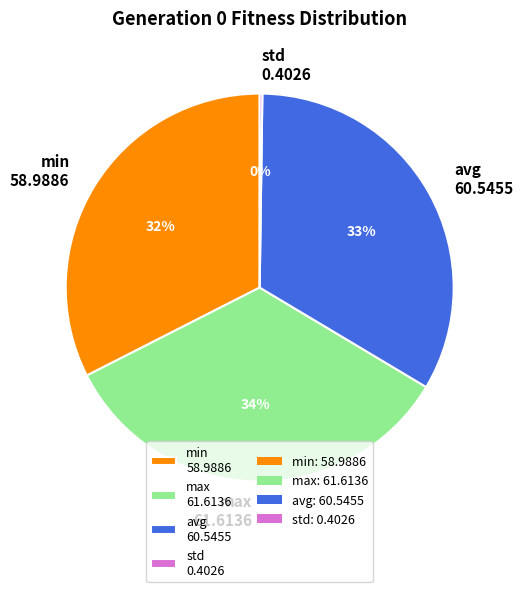

Combined, do max 61.6136 and min 58.9886 account for over 50%?

Yes